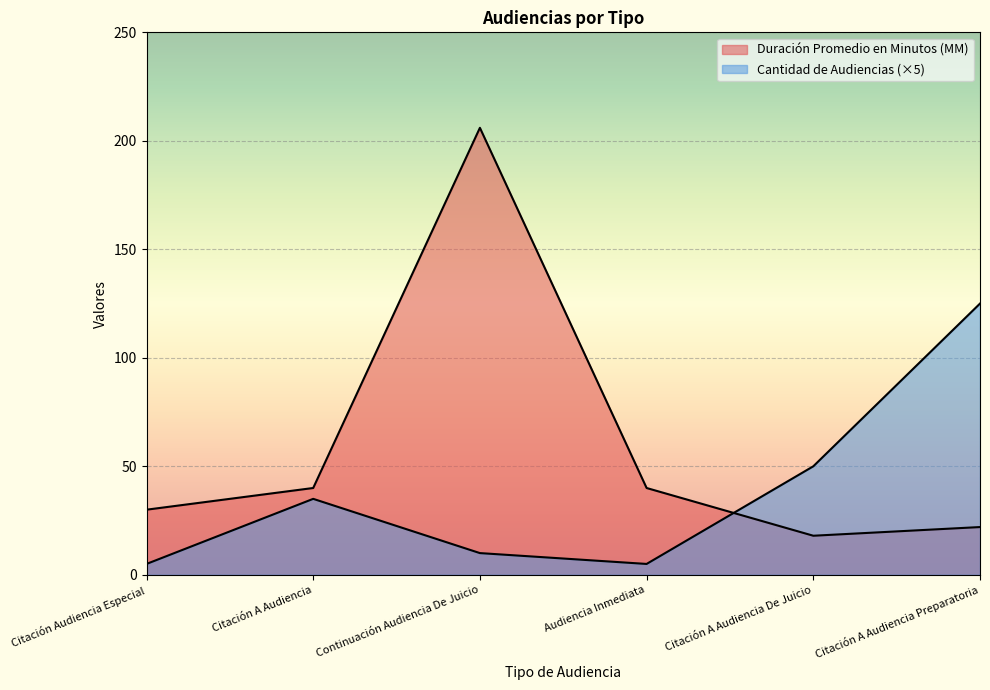

What is the value of the Duración Promedio en Minutos (MM) point at the 5th from the left?

18